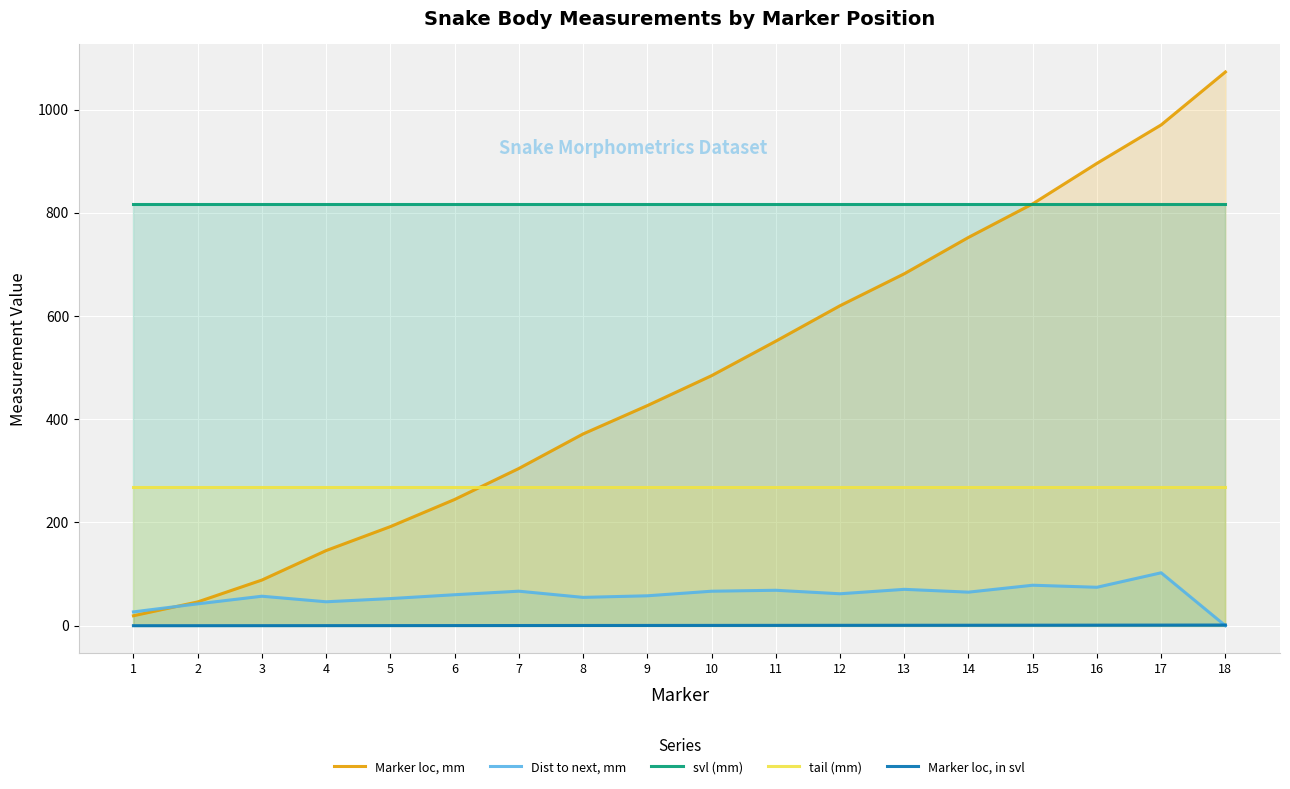

Where is Dist to next, mm nearest to the value 51?

5